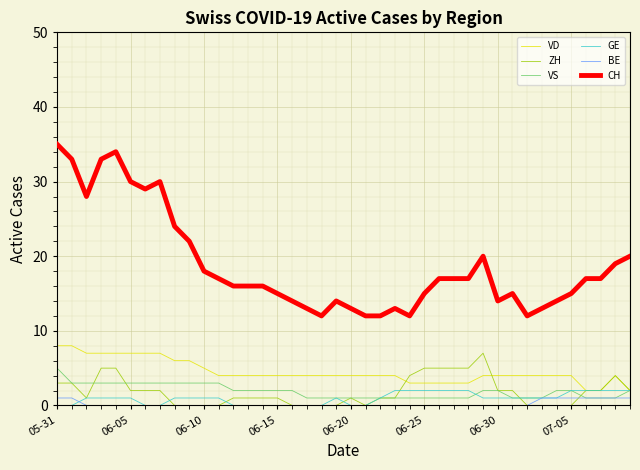

Which series has the widest spread of values?

CH